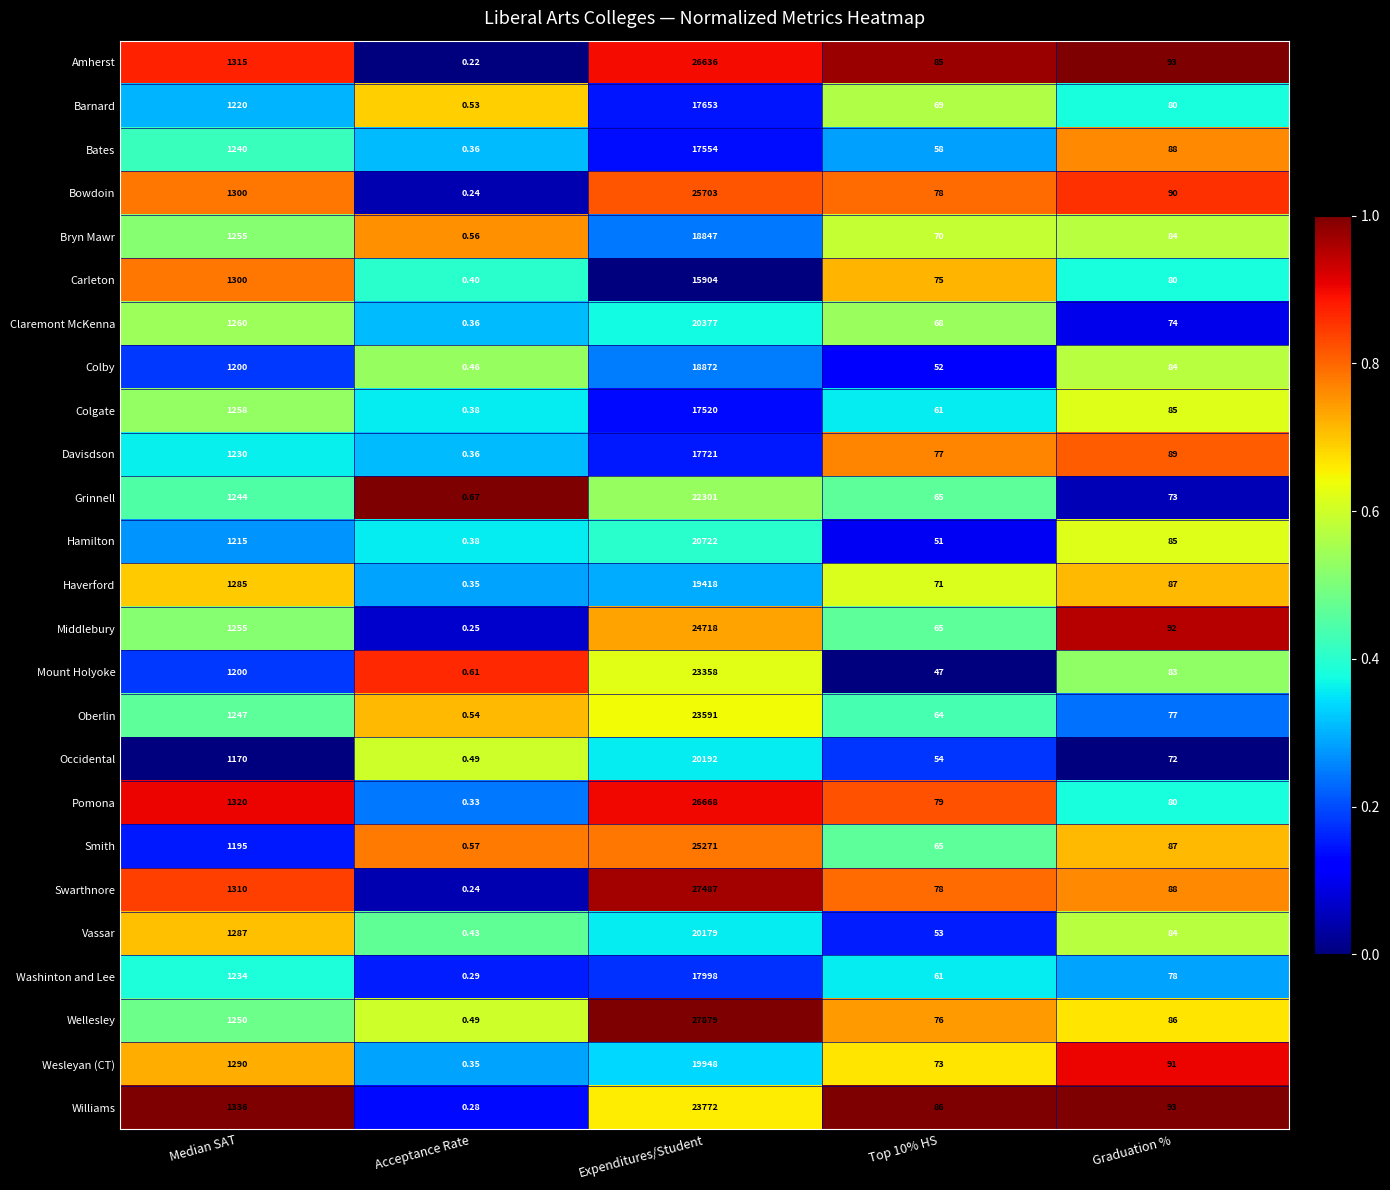

Between Median SAT and Expenditures/Student, which series saw the biggest shift?

Wellesley